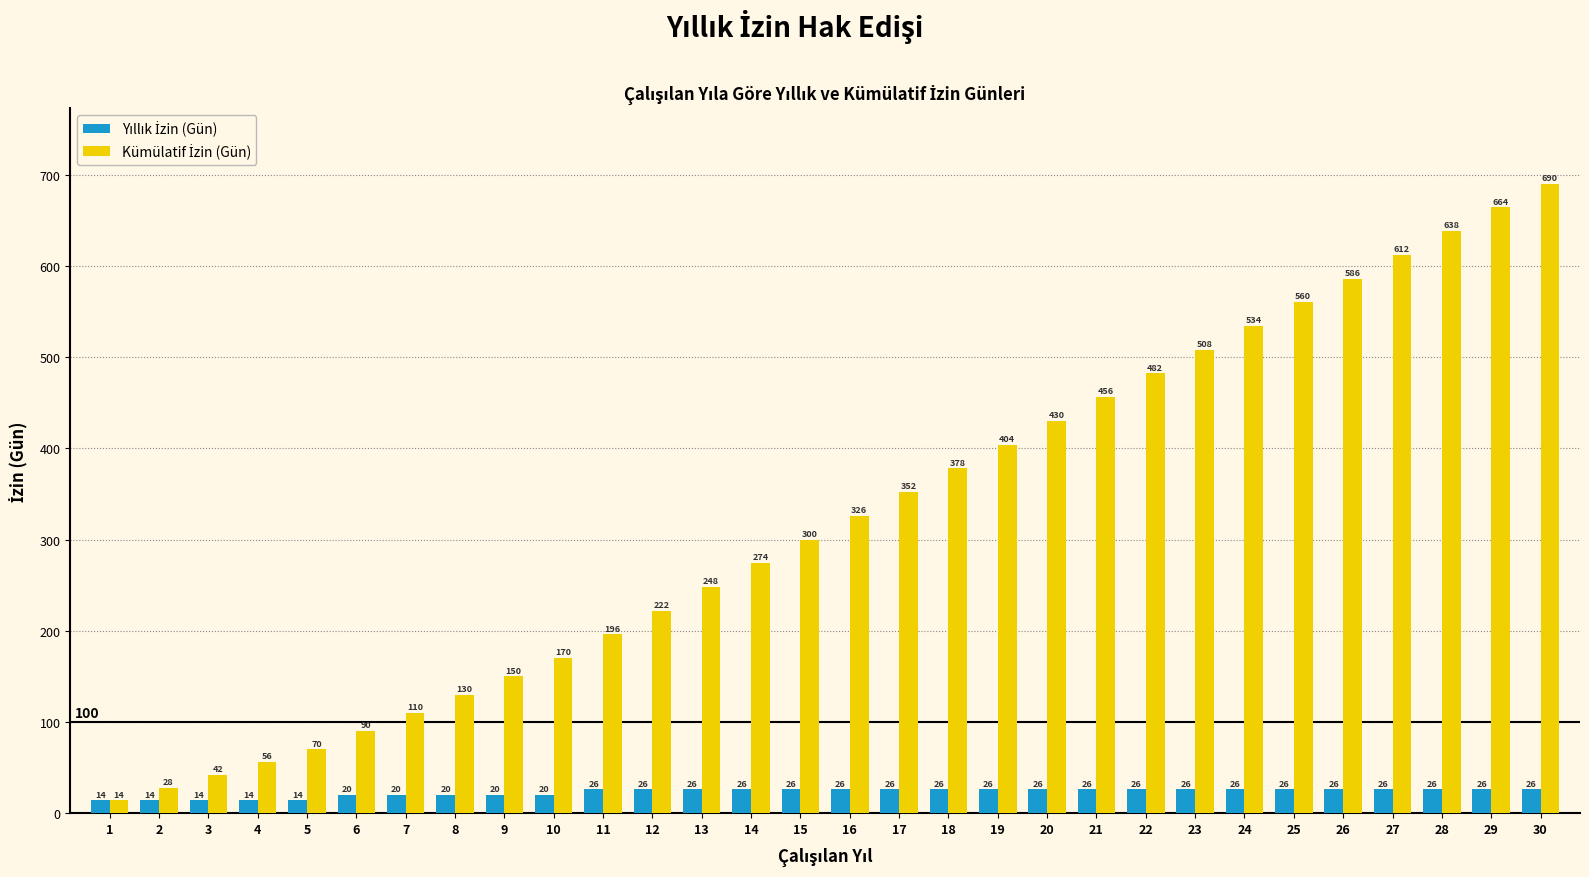

What is the total value across all series at 13?

274